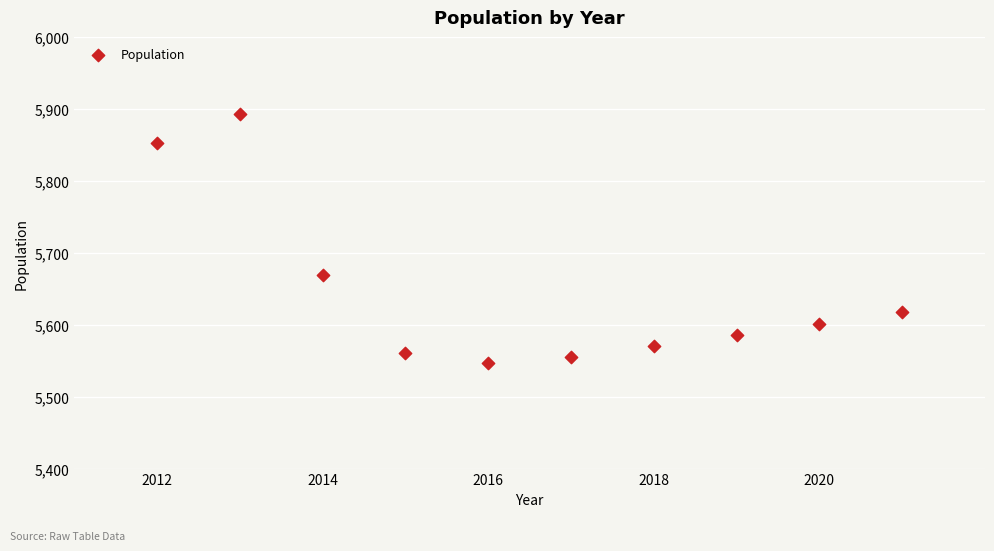

What is the range of Y values (max minus min)?

346